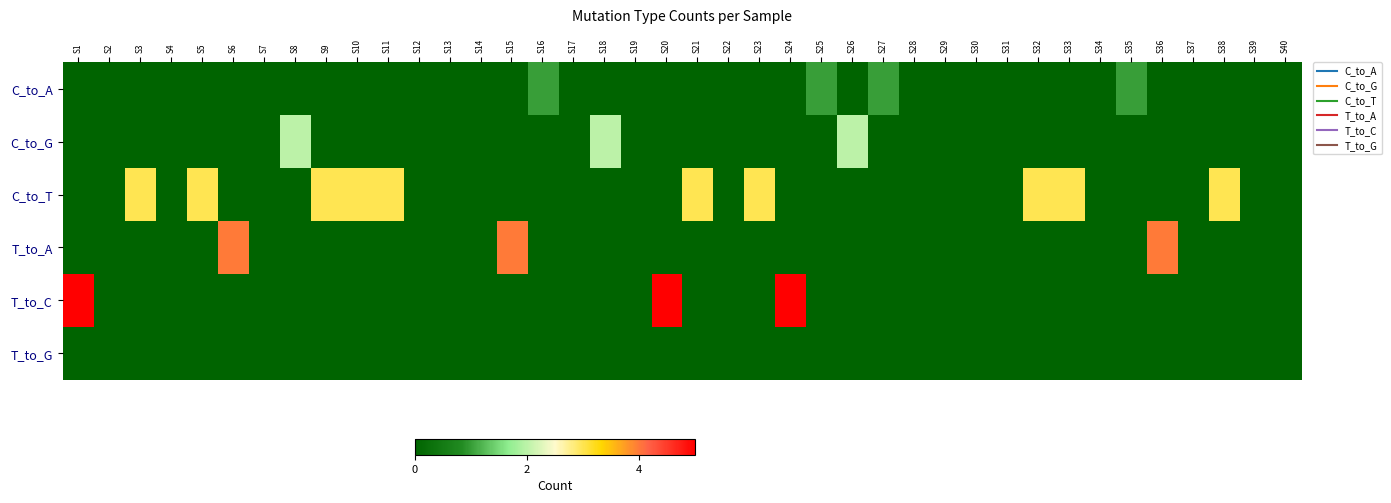

Reading right to left, list all the values displayed in this chart.

C_to_A: S40=0	S39=0	S38=0	S37=0	S36=0	S35=1	S34=0	S33=0	S32=0	S31=0	S30=0	S29=0	S28=0	S27=1	S26=0	S25=1	S24=0	S23=0	S22=0	S21=0	S20=0	S19=0	S18=0	S17=0	S16=1	S15=0	S14=0	S13=0	S12=0	S11=0	S10=0	S9=0	S8=0	S7=0	S6=0	S5=0	S4=0	S3=0	S2=0	S1=0
C_to_G: S40=0	S39=0	S38=0	S37=0	S36=0	S35=0	S34=0	S33=0	S32=0	S31=0	S30=0	S29=0	S28=0	S27=0	S26=2	S25=0	S24=0	S23=0	S22=0	S21=0	S20=0	S19=0	S18=2	S17=0	S16=0	S15=0	S14=0	S13=0	S12=0	S11=0	S10=0	S9=0	S8=2	S7=0	S6=0	S5=0	S4=0	S3=0	S2=0	S1=0
C_to_T: S40=0	S39=0	S38=3	S37=0	S36=0	S35=0	S34=0	S33=3	S32=3	S31=0	S30=0	S29=0	S28=0	S27=0	S26=0	S25=0	S24=0	S23=3	S22=0	S21=3	S20=0	S19=0	S18=0	S17=0	S16=0	S15=0	S14=0	S13=0	S12=0	S11=3	S10=3	S9=3	S8=0	S7=0	S6=0	S5=3	S4=0	S3=3	S2=0	S1=0
T_to_A: S40=0	S39=0	S38=0	S37=0	S36=4	S35=0	S34=0	S33=0	S32=0	S31=0	S30=0	S29=0	S28=0	S27=0	S26=0	S25=0	S24=0	S23=0	S22=0	S21=0	S20=0	S19=0	S18=0	S17=0	S16=0	S15=4	S14=0	S13=0	S12=0	S11=0	S10=0	S9=0	S8=0	S7=0	S6=4	S5=0	S4=0	S3=0	S2=0	S1=0
T_to_C: S40=0	S39=0	S38=0	S37=0	S36=0	S35=0	S34=0	S33=0	S32=0	S31=0	S30=0	S29=0	S28=0	S27=0	S26=0	S25=0	S24=5	S23=0	S22=0	S21=0	S20=5	S19=0	S18=0	S17=0	S16=0	S15=0	S14=0	S13=0	S12=0	S11=0	S10=0	S9=0	S8=0	S7=0	S6=0	S5=0	S4=0	S3=0	S2=0	S1=5
T_to_G: S40=0	S39=0	S38=0	S37=0	S36=0	S35=0	S34=0	S33=0	S32=0	S31=0	S30=0	S29=0	S28=0	S27=0	S26=0	S25=0	S24=0	S23=0	S22=0	S21=0	S20=0	S19=0	S18=0	S17=0	S16=0	S15=0	S14=0	S13=0	S12=0	S11=0	S10=0	S9=0	S8=0	S7=0	S6=0	S5=0	S4=0	S3=0	S2=0	S1=0